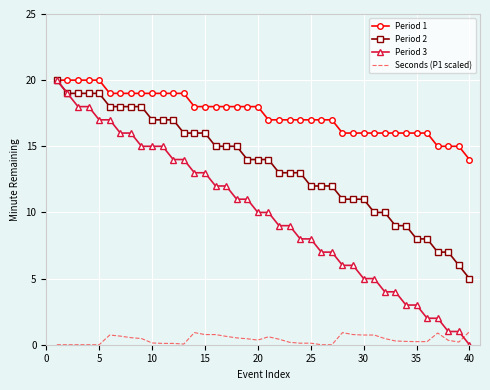

Rank the series by their average value, from highest to lowest.

Period 1, Period 2, Period 3, Seconds (P1 scaled)